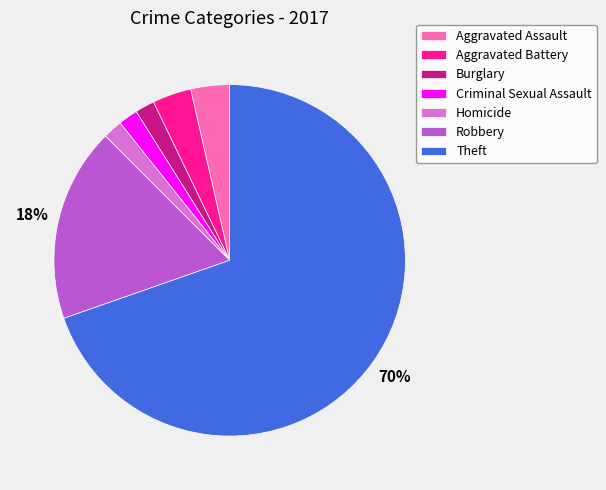

The Aggravated Battery slice represents 9% of the pie. True or false?

False